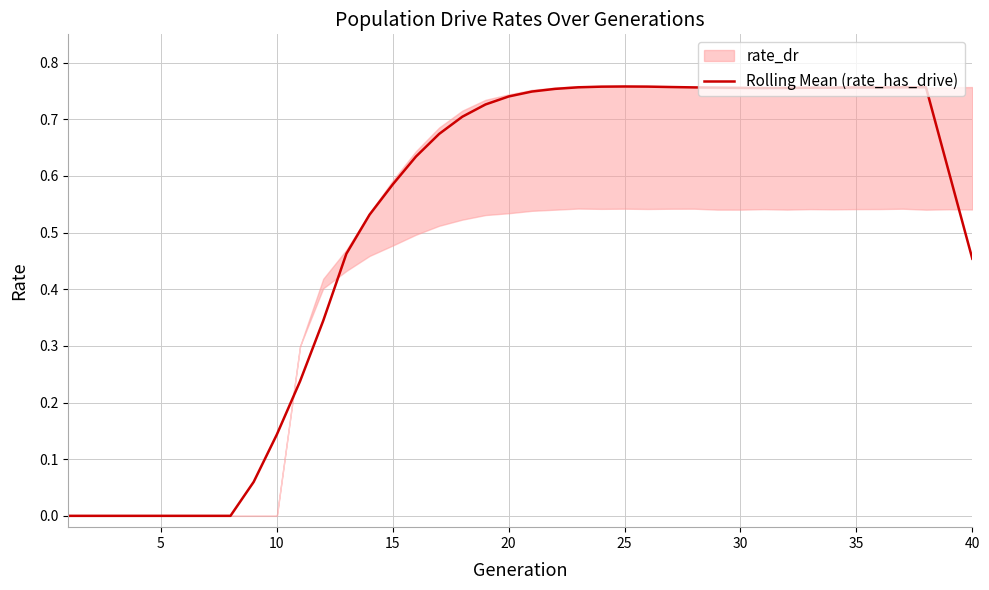

Is it true that the value at 35 is -0.4?

False